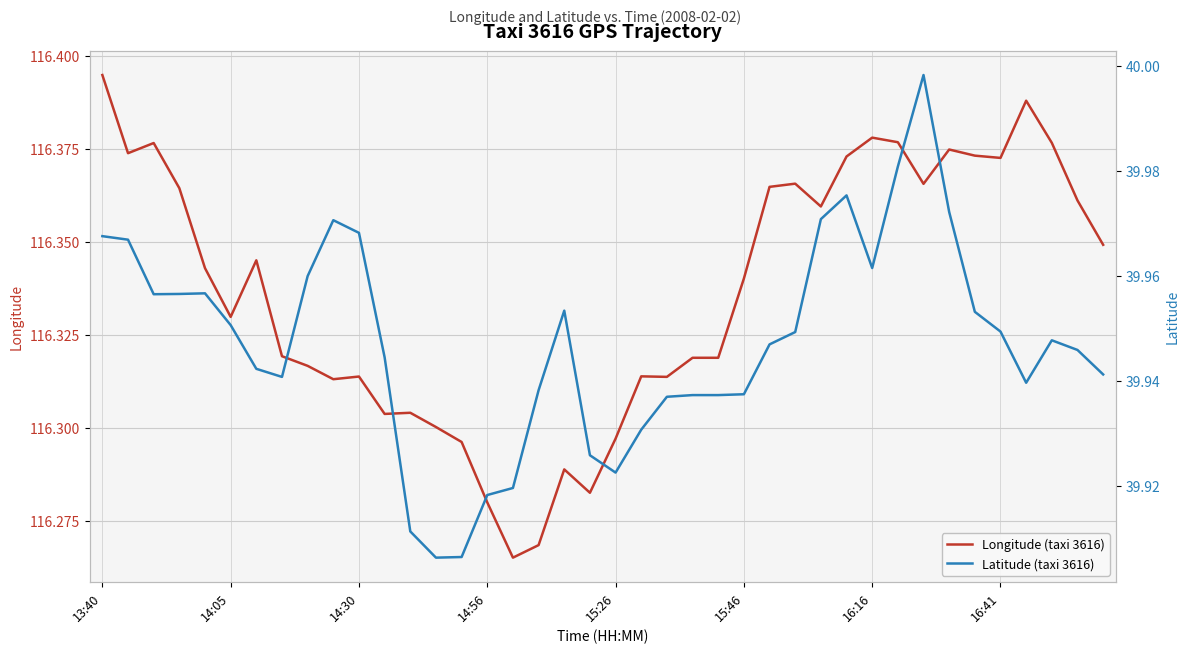

What is the maximum value for Latitude (taxi 3616)?

40.0